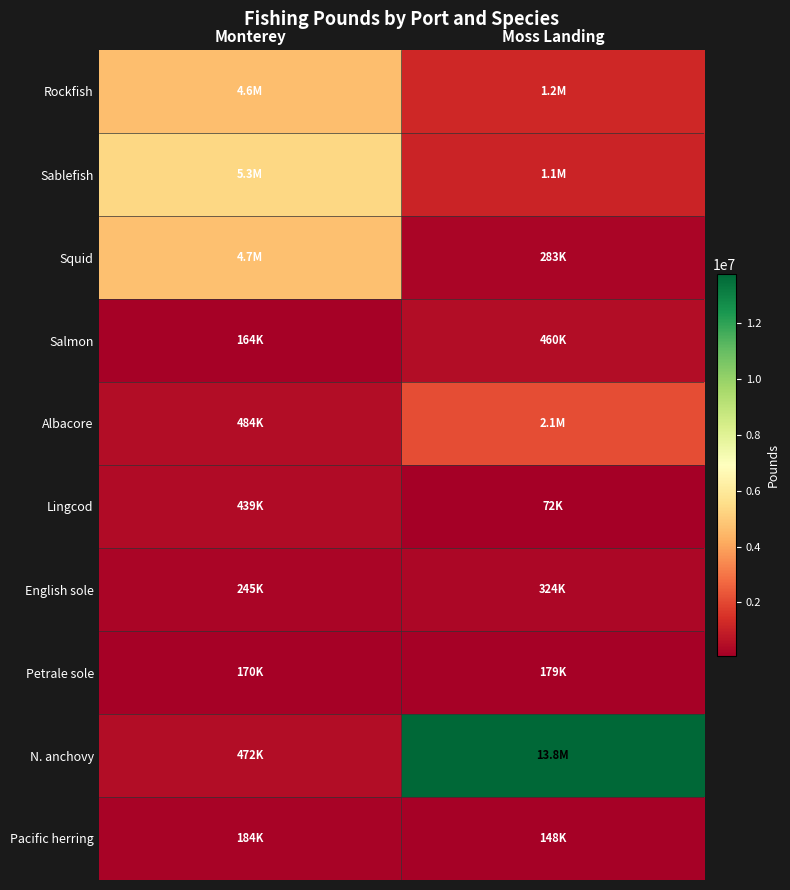

Reading left to right, transcribe all the data shown in this chart.

Rockfish: Monterey=4647441	Moss Landing=1244818
Sablefish: Monterey=5322090	Moss Landing=1115456
Squid: Monterey=4706375	Moss Landing=283100
Salmon: Monterey=164058	Moss Landing=460106
Albacore: Monterey=484165	Moss Landing=2113993
Lingcod: Monterey=439189	Moss Landing=72125
English sole: Monterey=244760	Moss Landing=323631
Petrale sole: Monterey=169736	Moss Landing=179129
N. anchovy: Monterey=471978	Moss Landing=13778590
Pacific herring: Monterey=184221	Moss Landing=148127